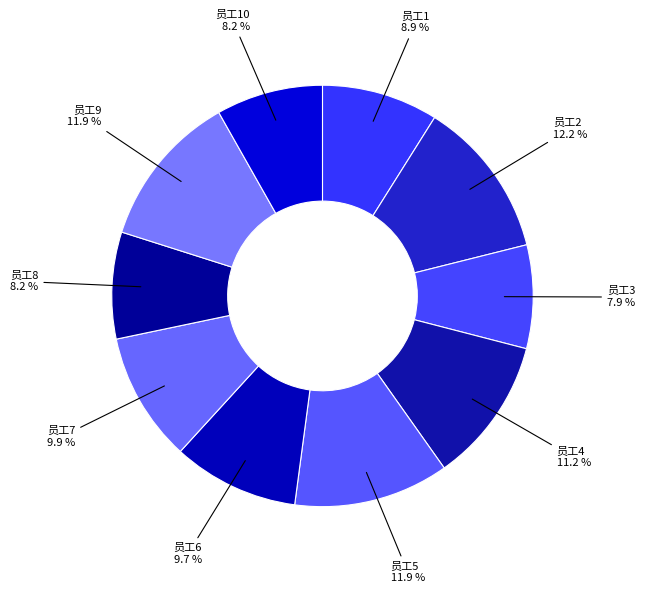

How many segments does this pie chart have?

10